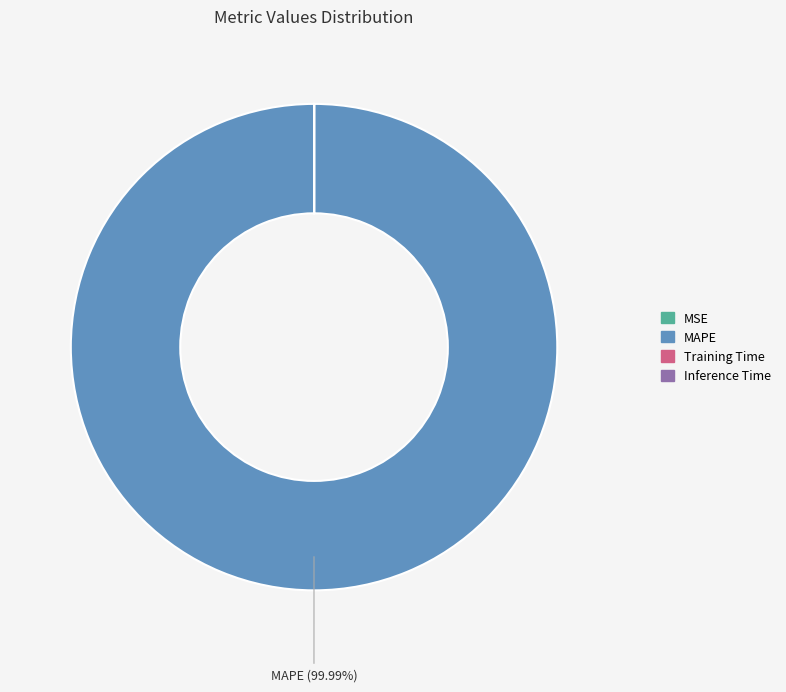

Which slice is the largest?

MAPE